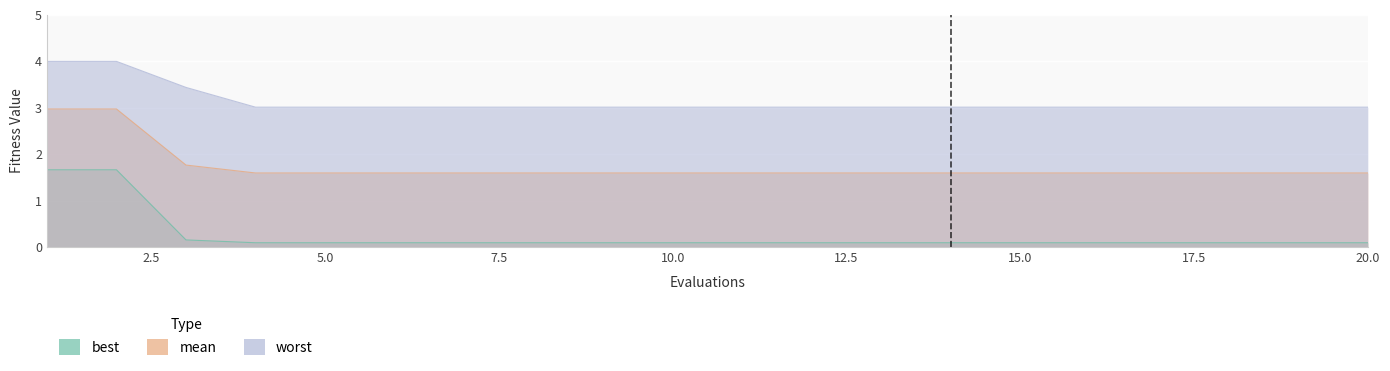

What is the sum of all worst values?

62.7